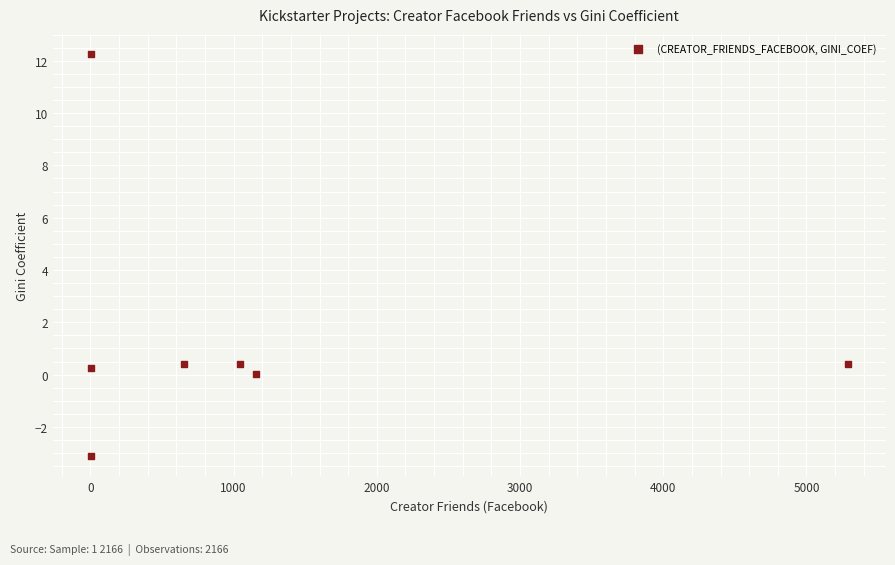

What is the range of Y values (max minus min)?

15.4